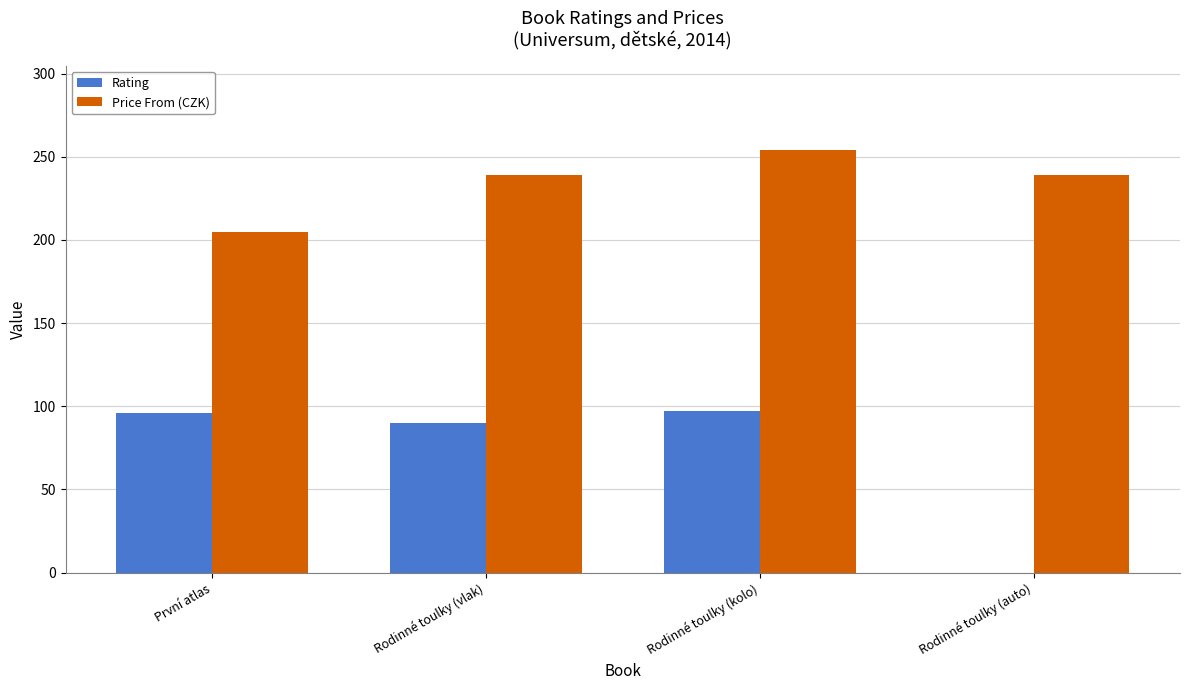

What is the sum of all Rating values?

283